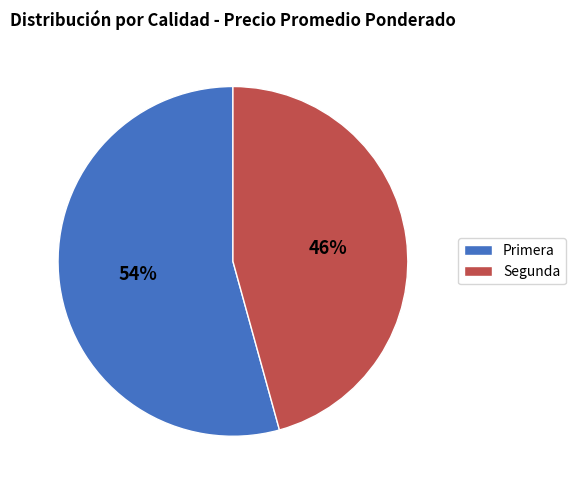

Do Segunda and Primera together represent more than half of the pie?

Yes